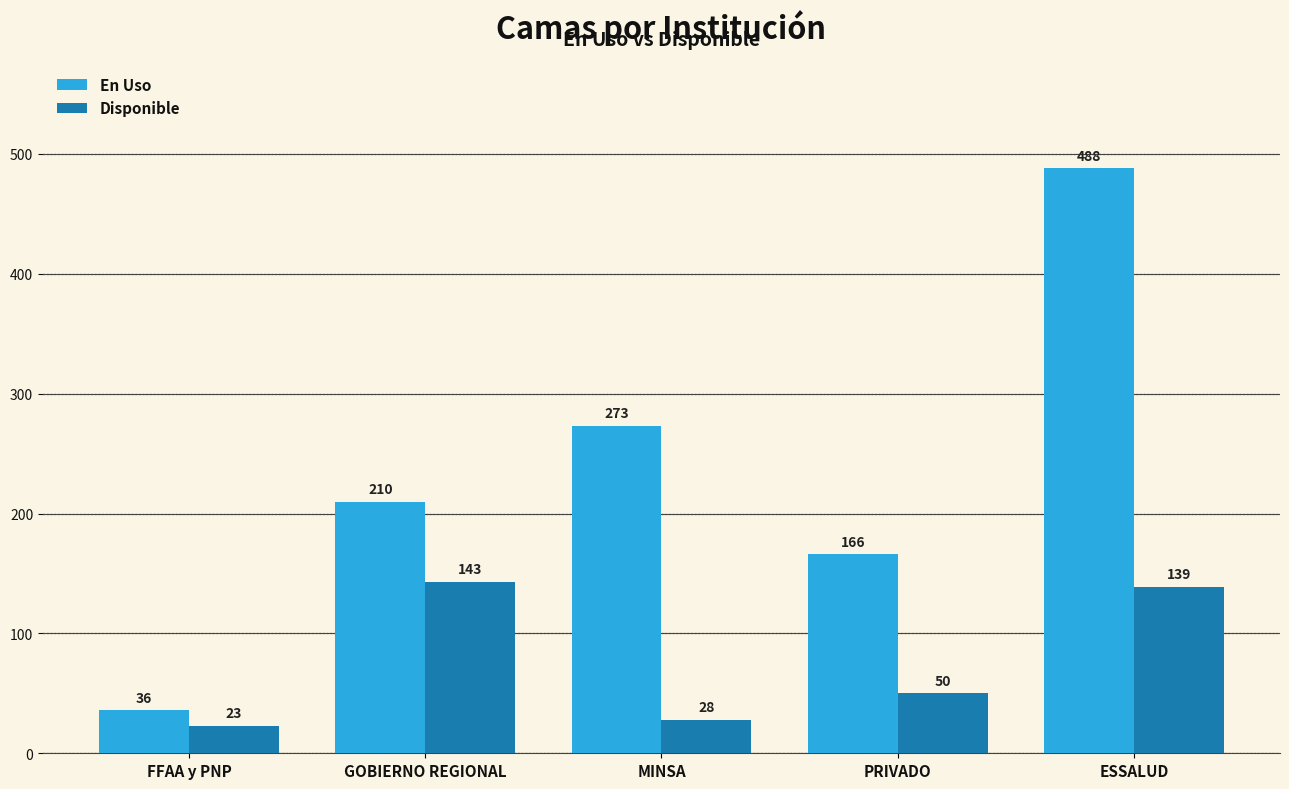

True or false: En Uso has a value of 137 at MINSA.

False